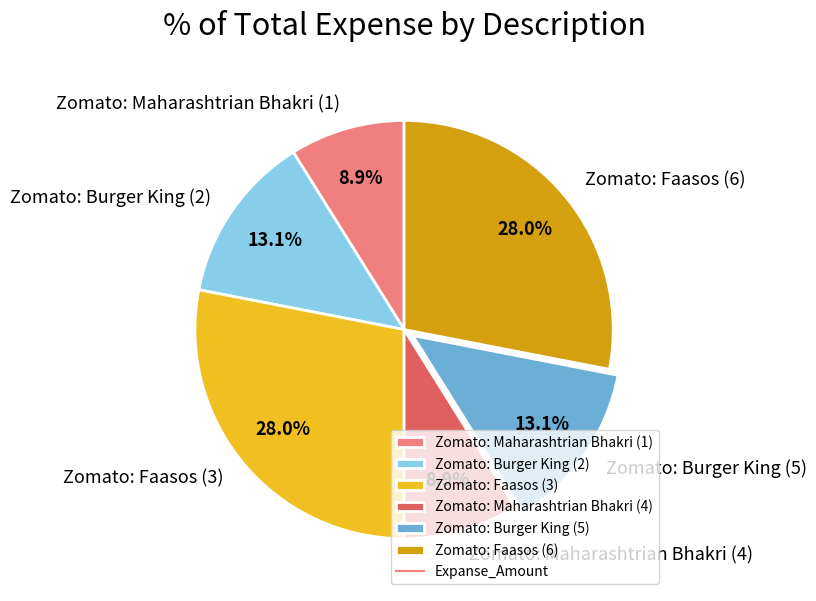

To the nearest percent, what is the difference between the largest and smallest slice percentages?

19%